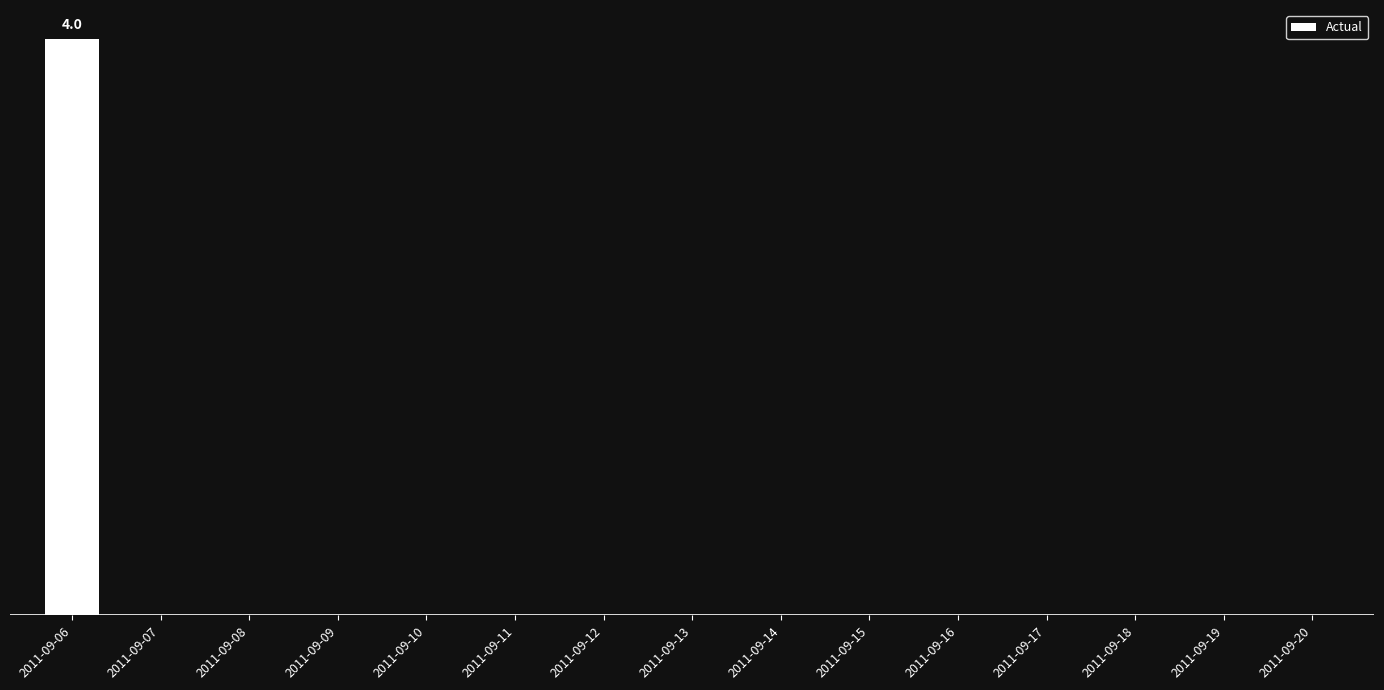

Are the bars horizontal?

No